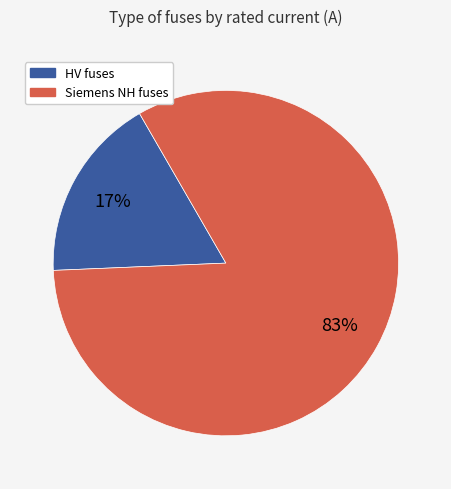

Count the number of slices in the pie.

2